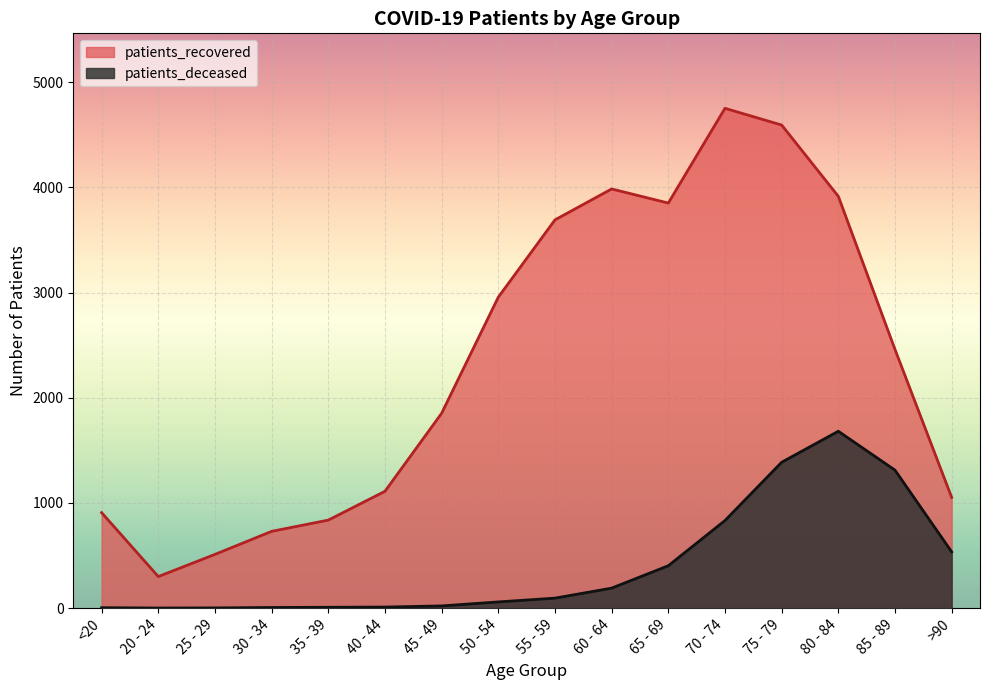

What is the difference between the second highest and second lowest values in the patients_deceased series?

1385